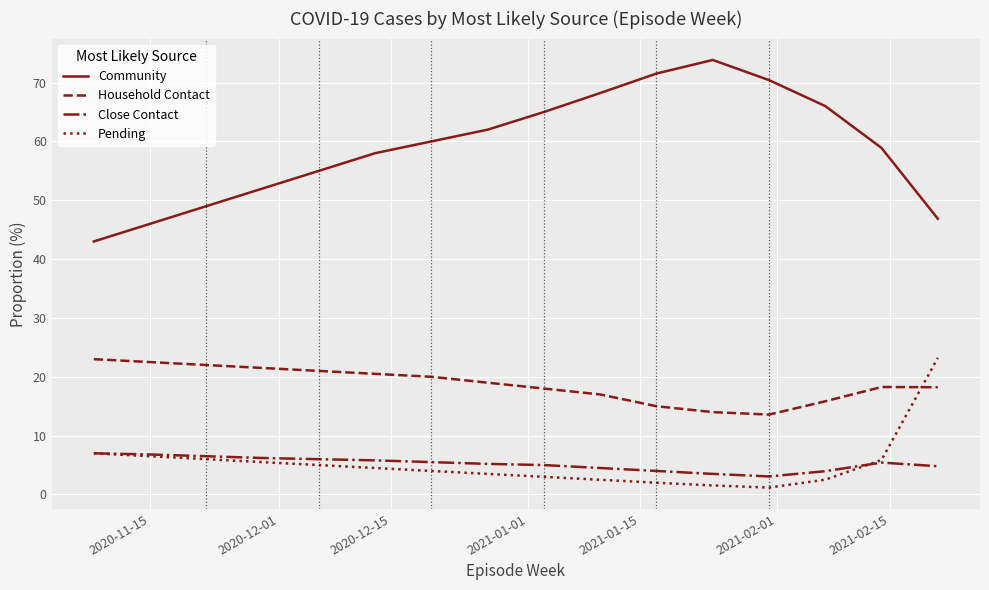

What is the maximum value shown in the chart?

73.8